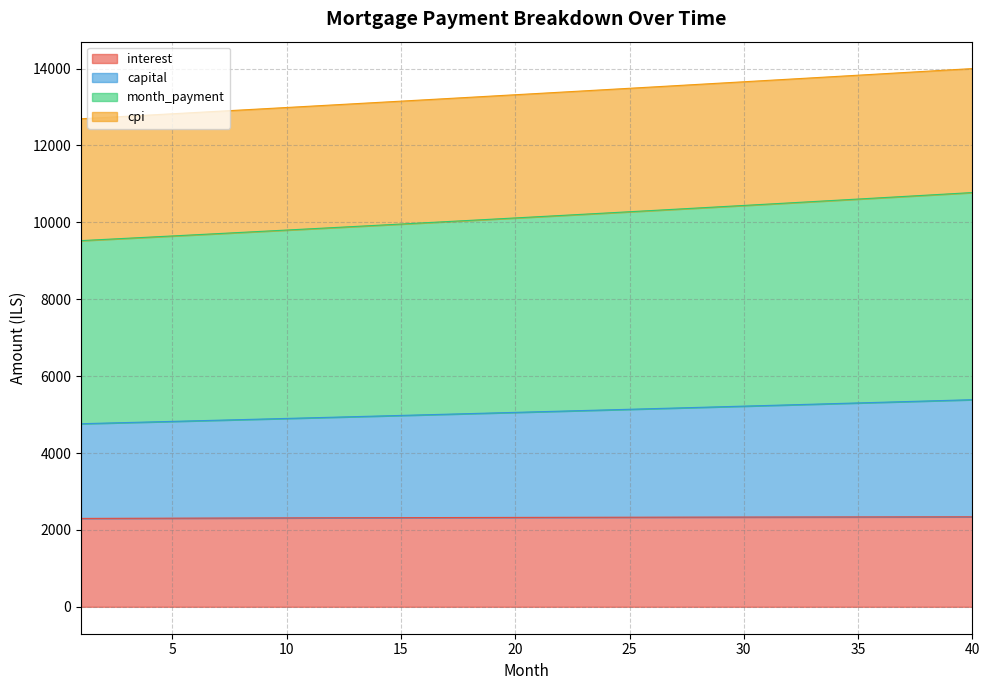

What is the total value across all series at 35?

13826.1